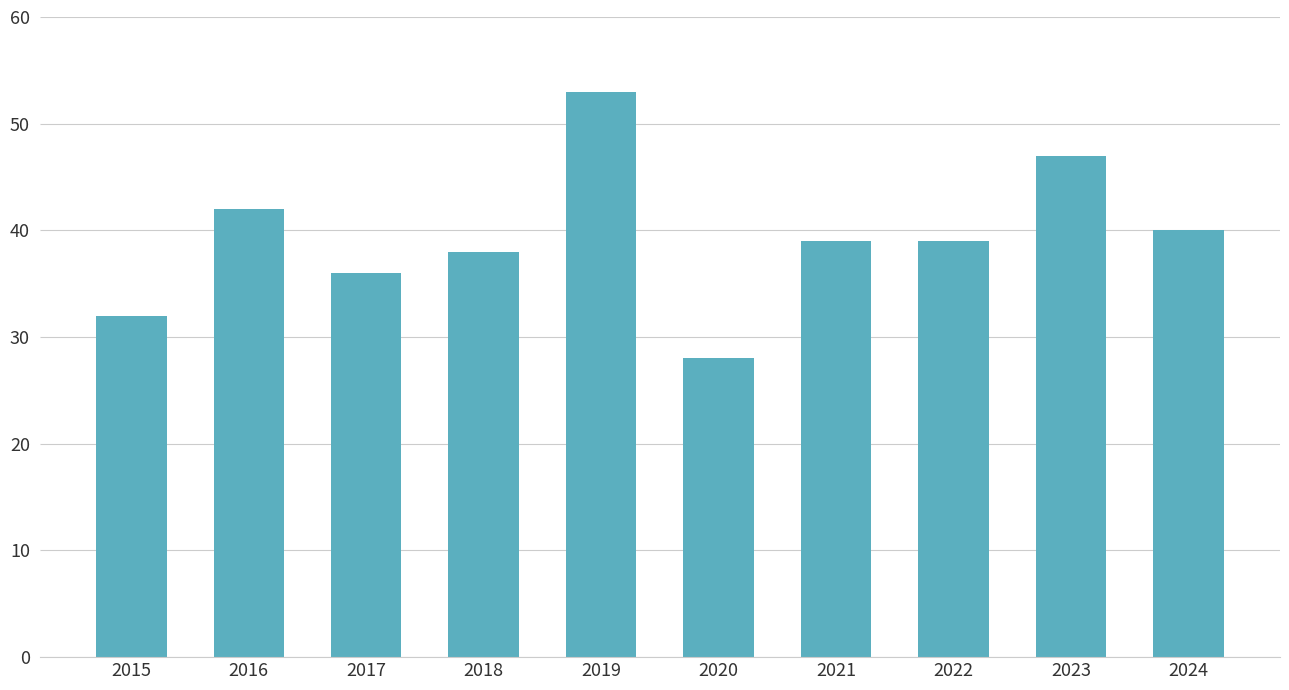

True or false: the data shows 16 at 2022.

False